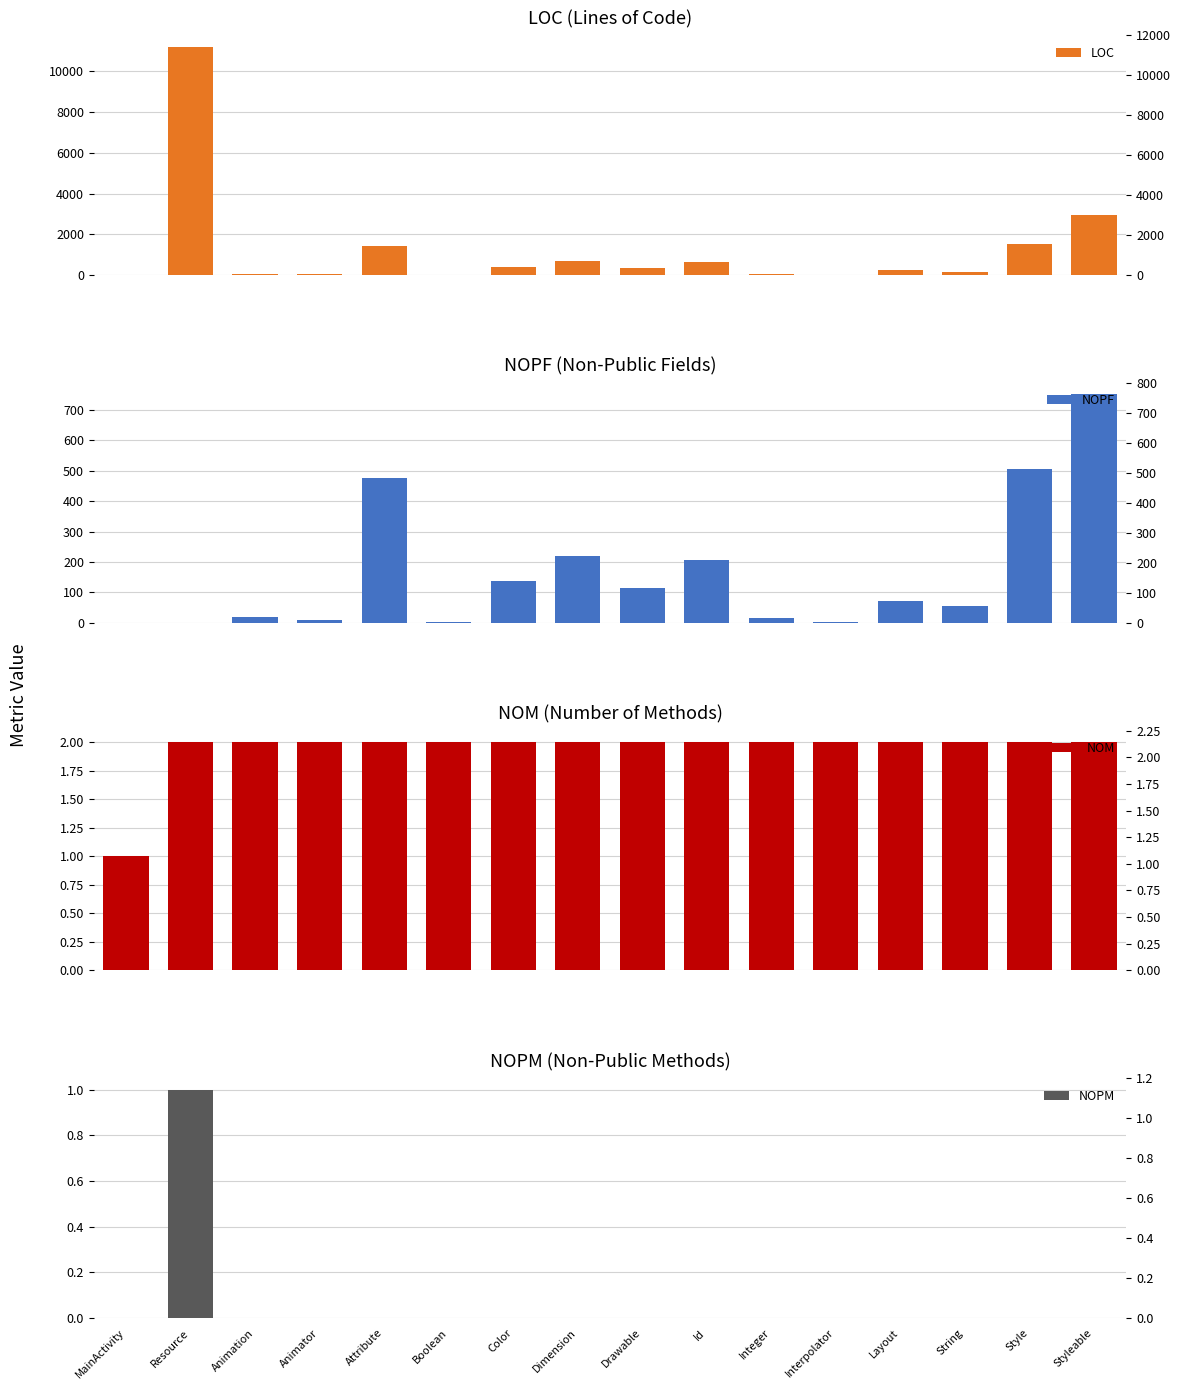

Is it true that NOM equals 3 at Drawable?

False